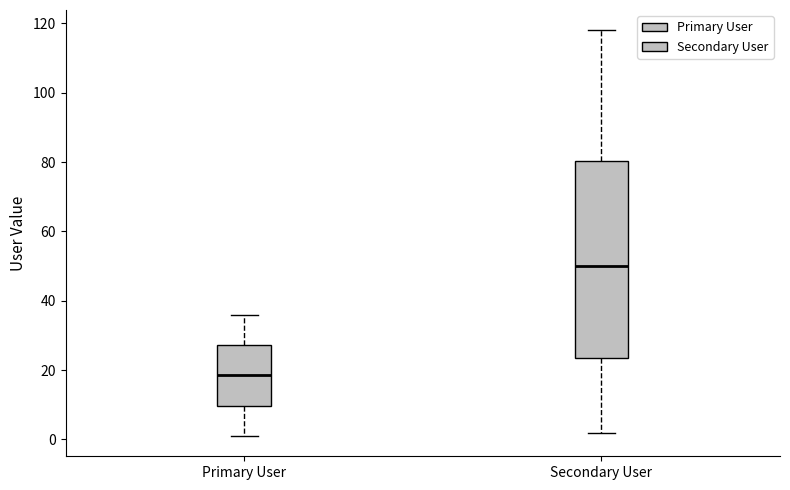

Reading left to right, read every box against the y-axis: the position of its median line, the range the box covers, and the ends of its whiskers. The values are not printed on the chart, so give them approximately, as read against the axis.

Primary User: median 18, box 10 to 28, whiskers 2 to 36
Secondary User: median 50, box 24 to 80, whiskers 2 to 118